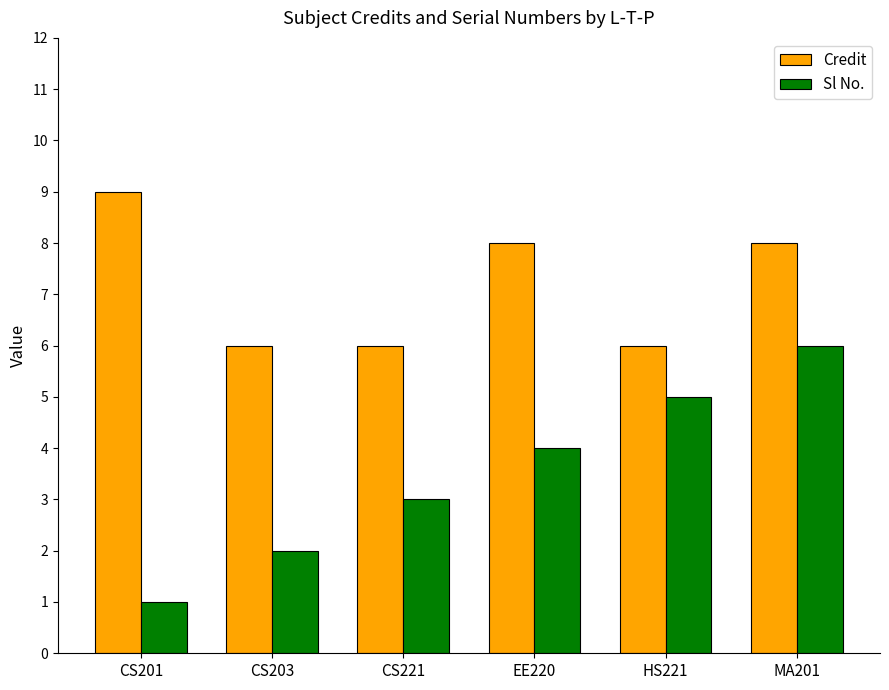

Which label corresponds to the largest value in the chart?

CS201